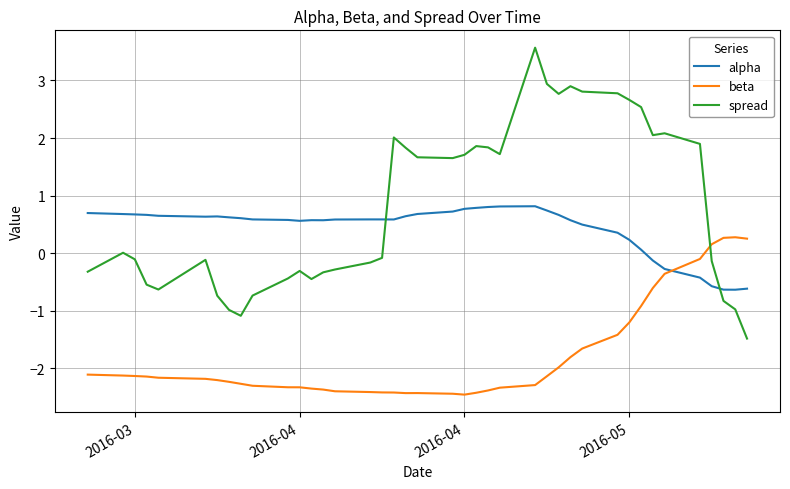

Does the chart display data point markers on the line(s)?

No